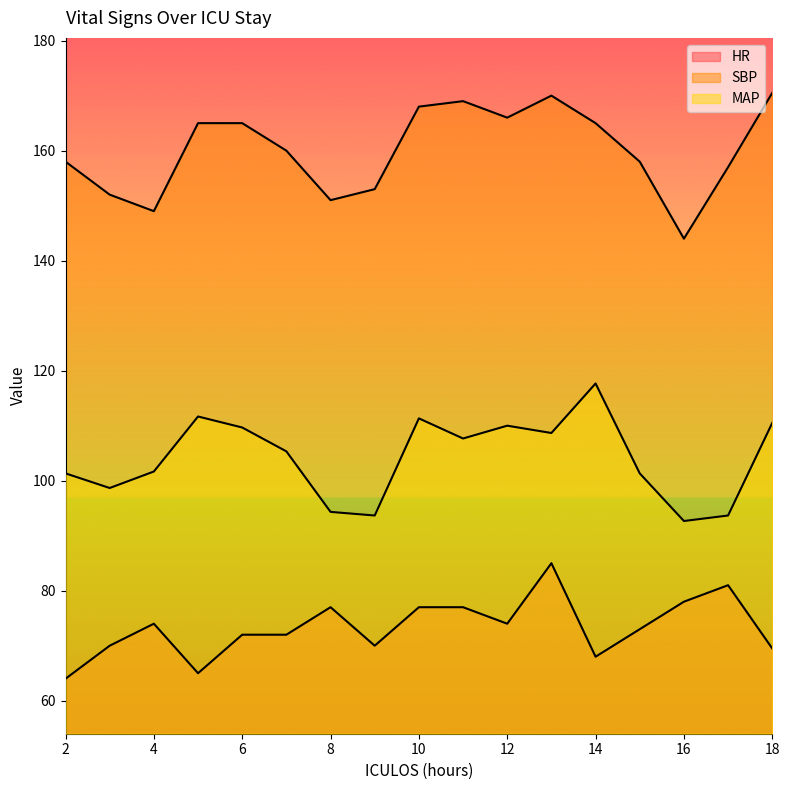

What are all the series names shown in the legend?

HR, SBP, MAP